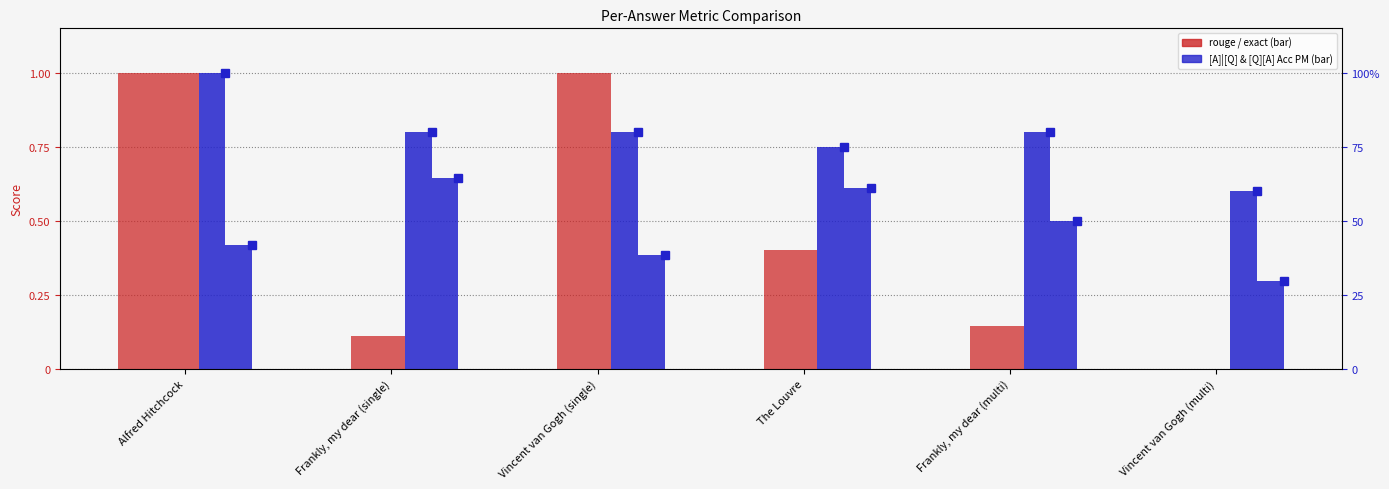

Which series has the widest spread of values?

exact_match